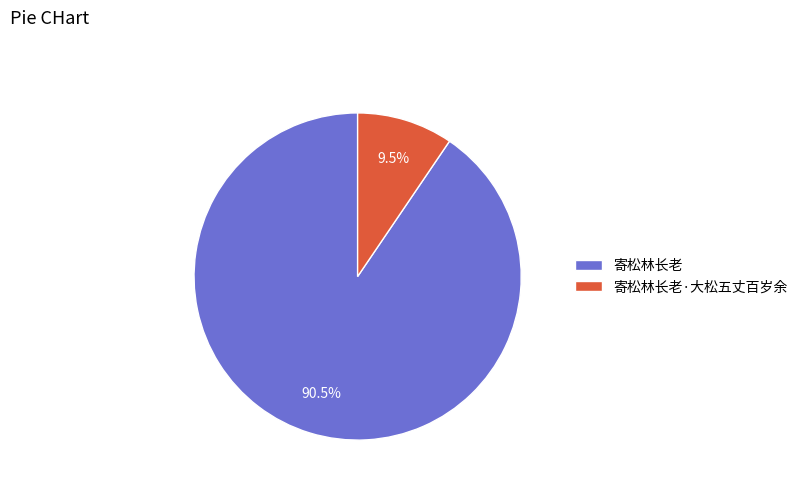

Rank the categories by value from highest to lowest.

寄松林长老, 寄松林长老·大松五丈百岁余